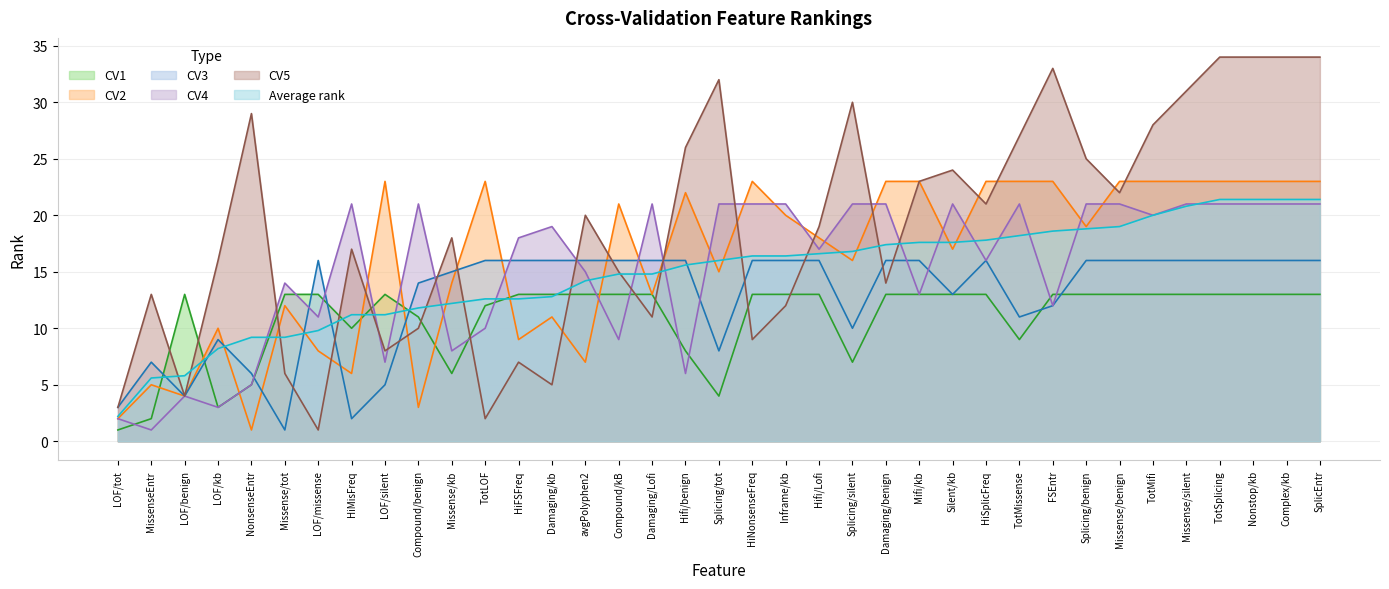

Count the number of data series in this chart.

6